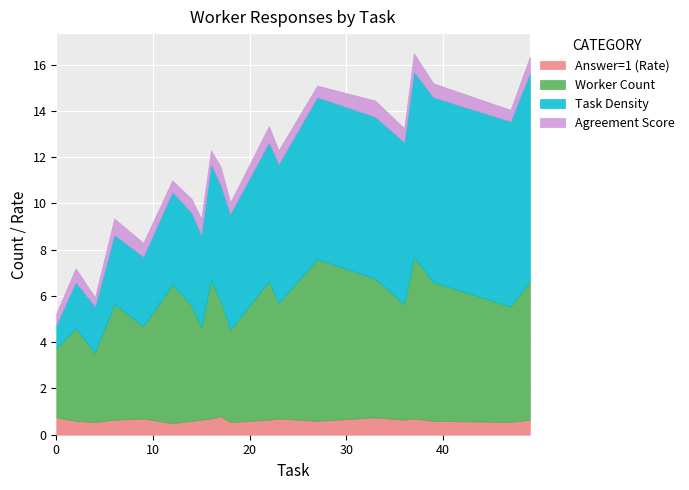

True or false: Answer=1 (Rate) and Worker Count cross at least once.

False